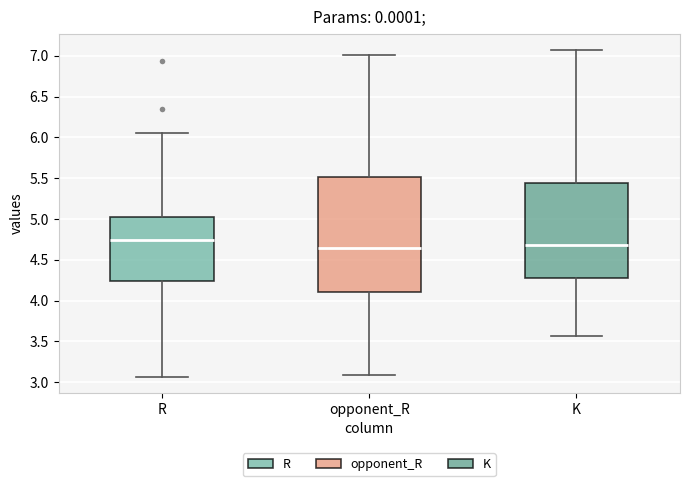

Where is the upper edge of the box for R on the y-axis? The values are not printed on the chart, so give them approximately, as read against the axis.

5.00